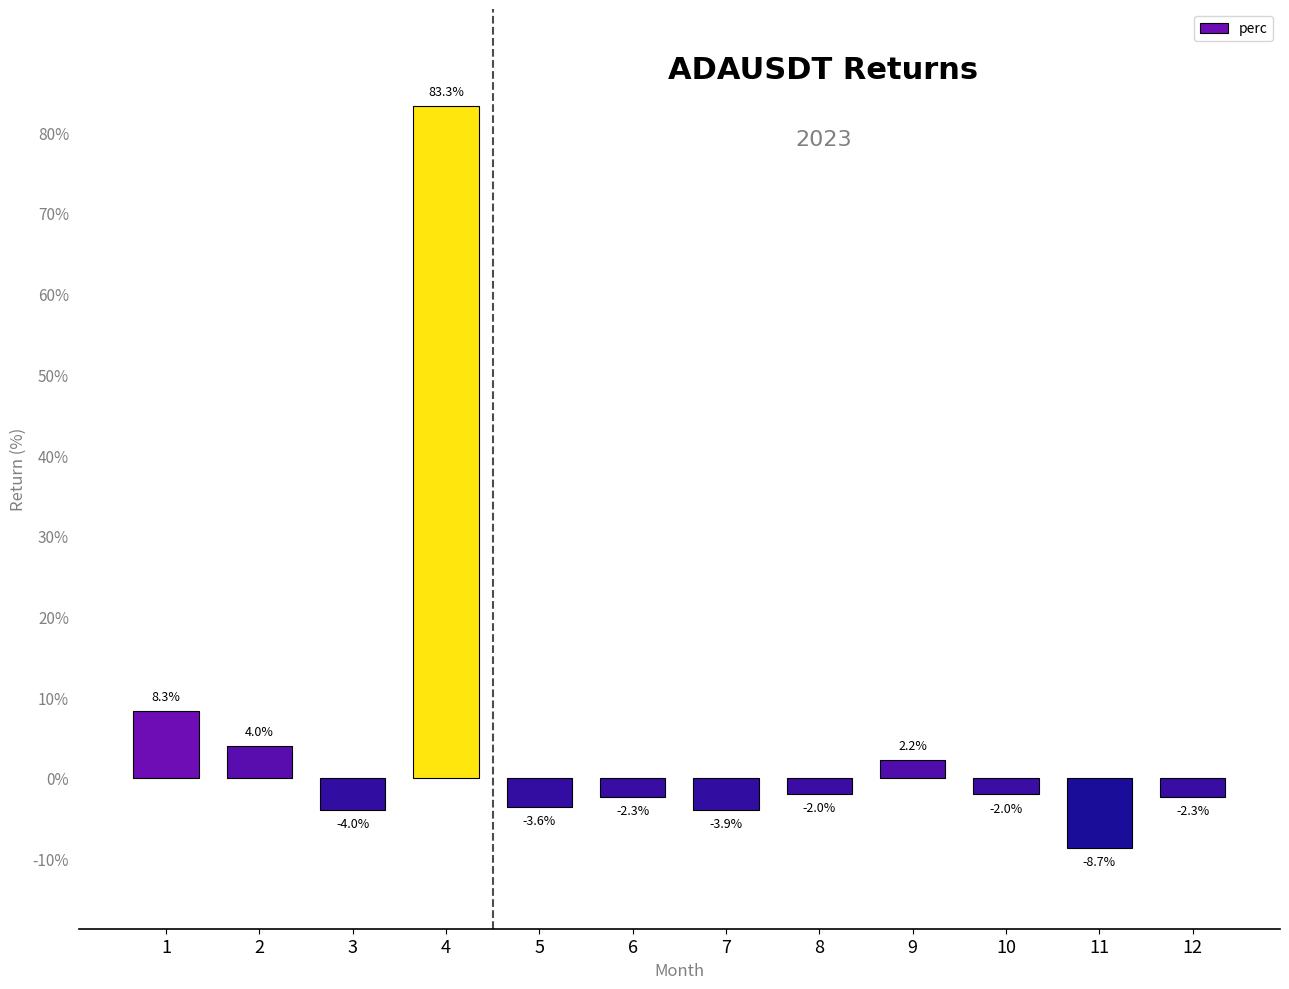

At which label does the data first exceed -2?

1